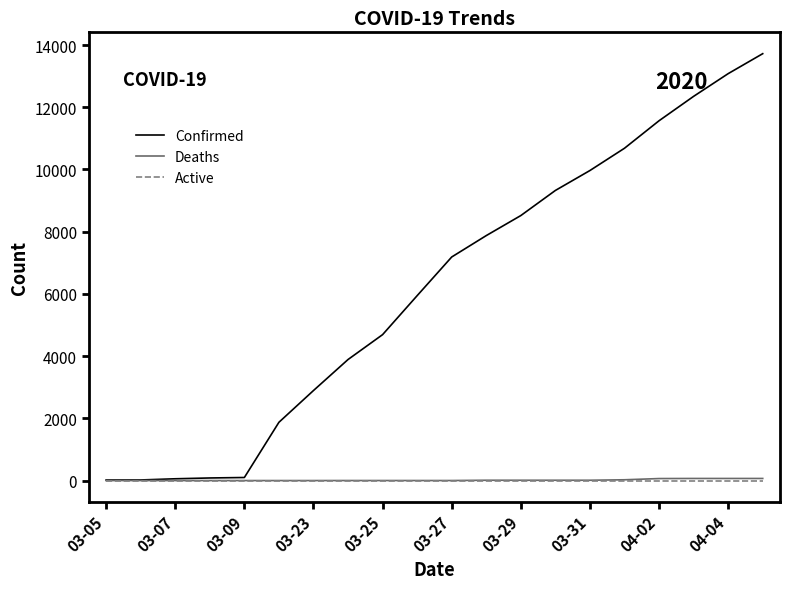

Which series has the widest spread of values?

Confirmed